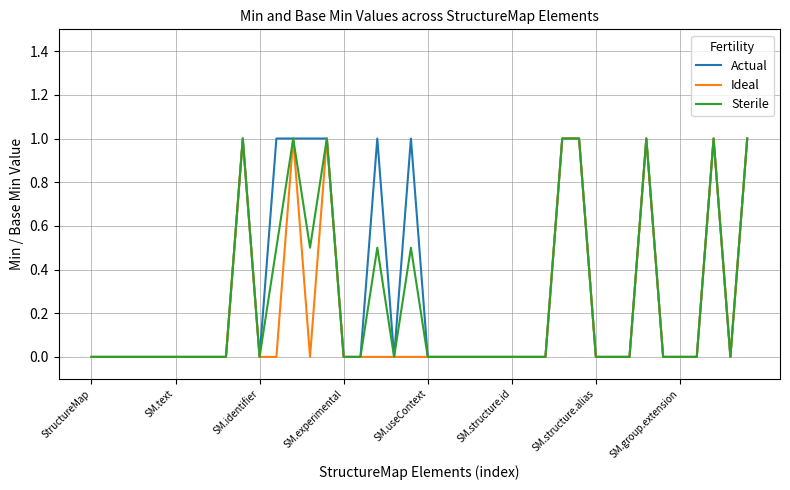

What is the greatest value displayed?

1.0